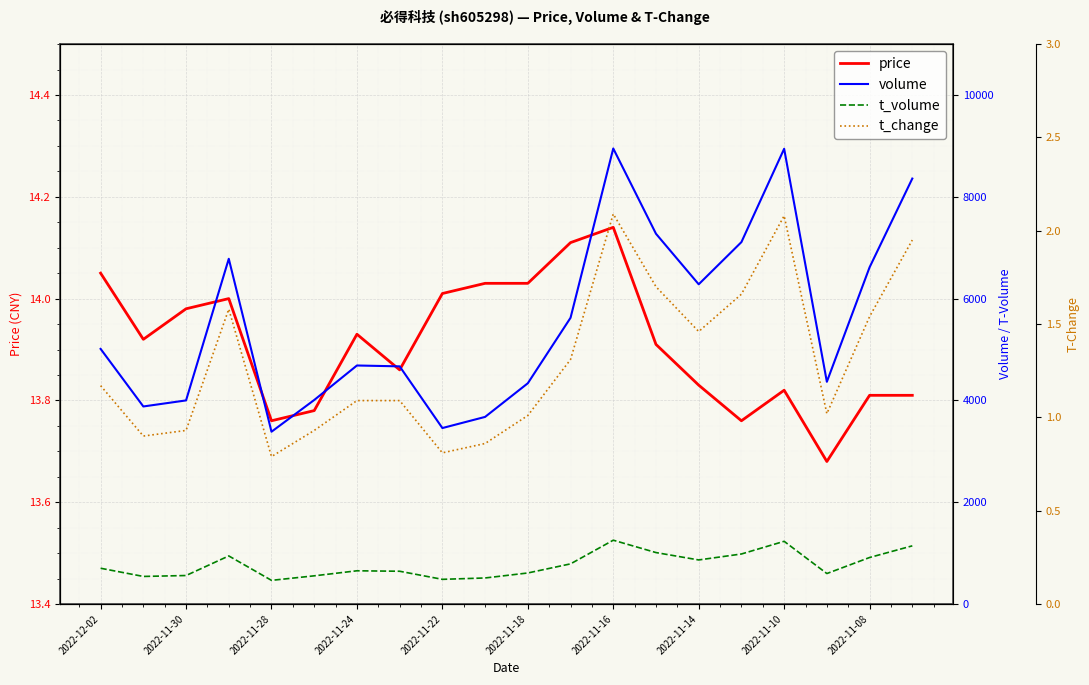

Where is price nearest to the value 13?

17